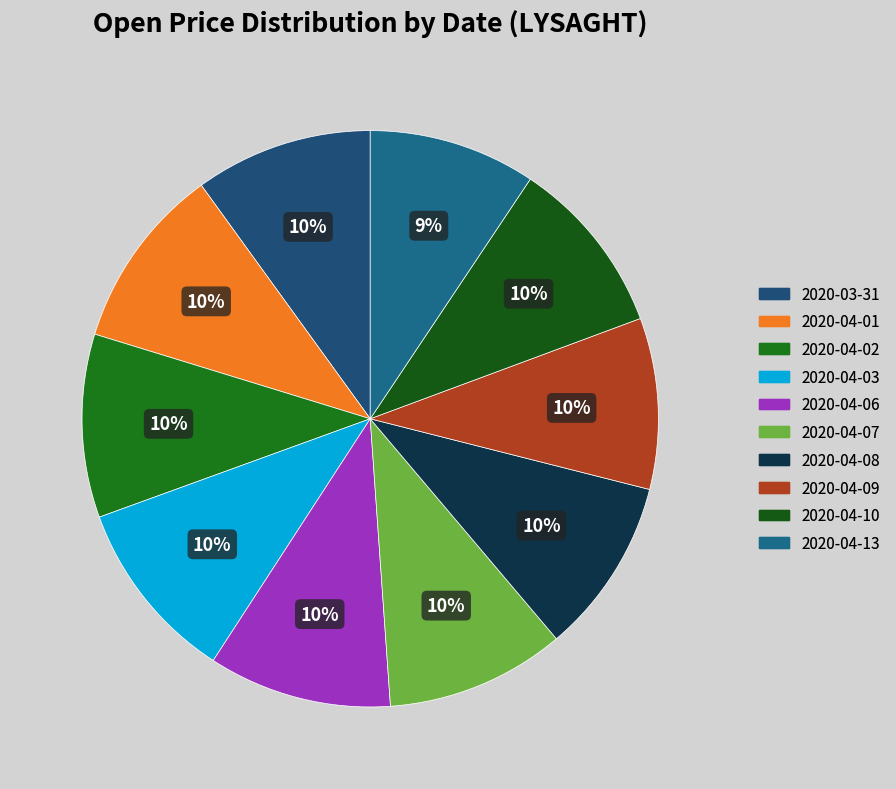

To the nearest percent, what portion does 2020-04-03 represent?

10%